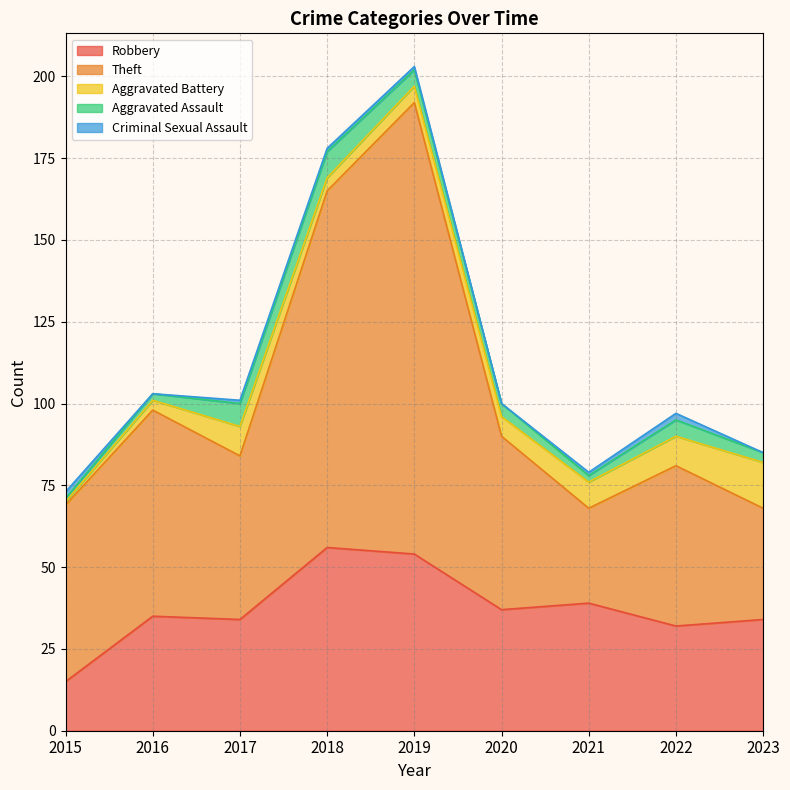

What is the minimum value for Aggravated Battery?

1